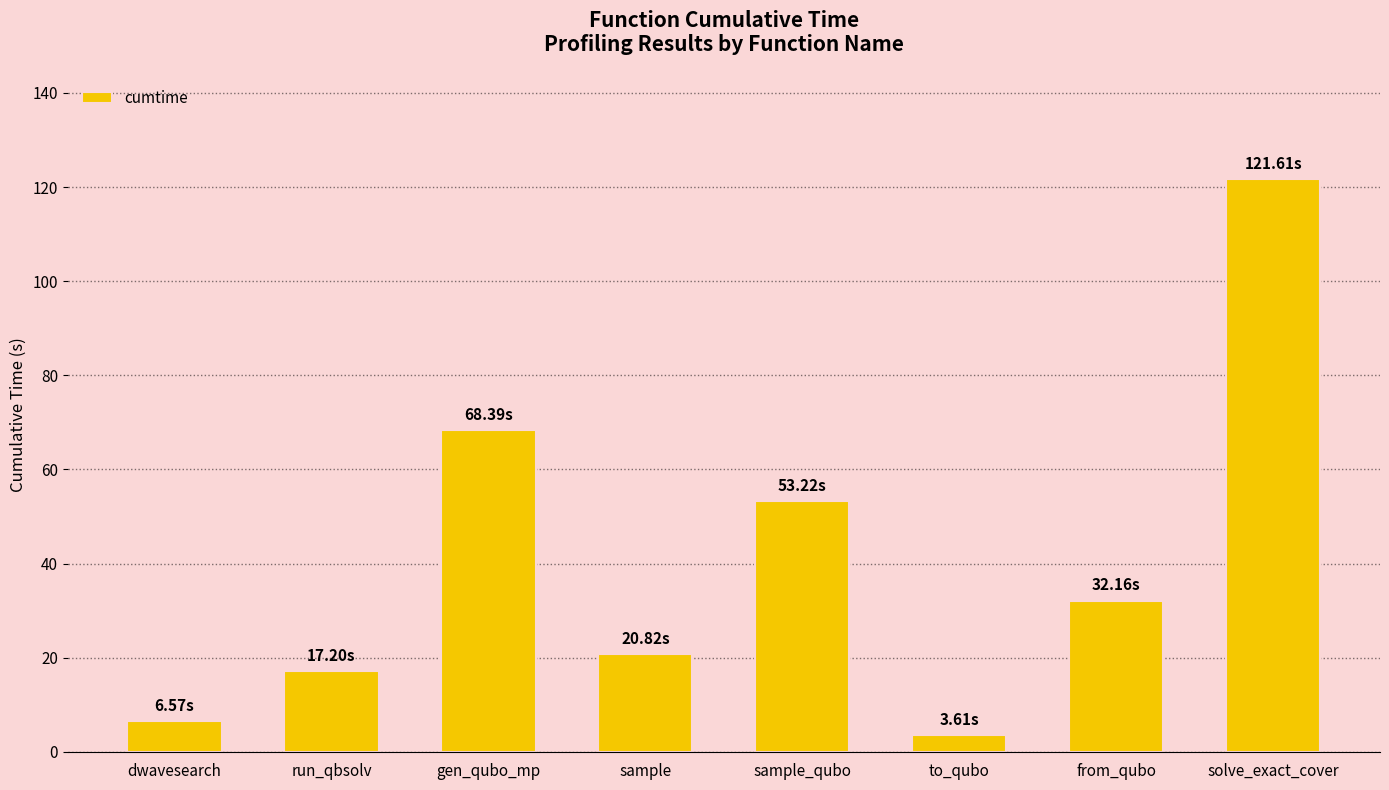

What is the label of the 1st bar from the left?

dwavesearch